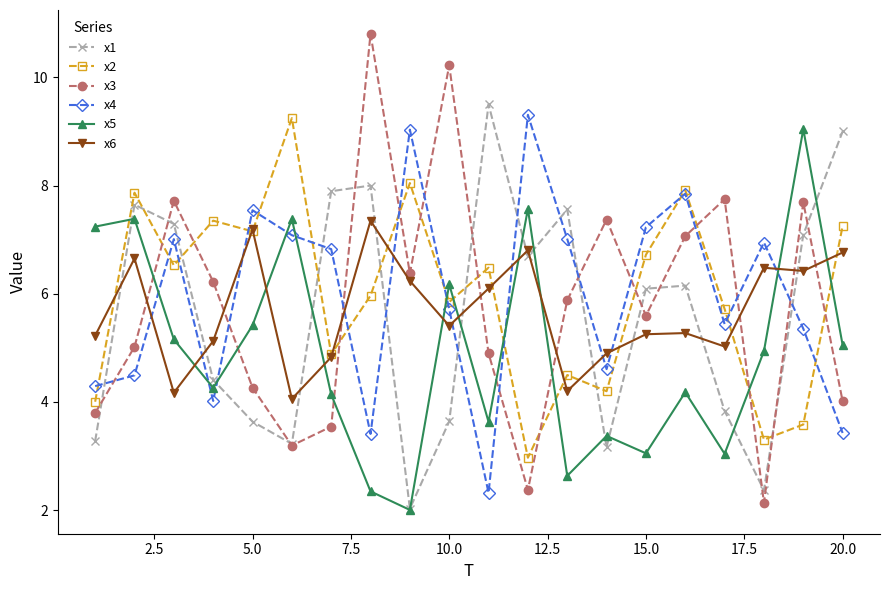

What is the minimum value for x4?

2.3